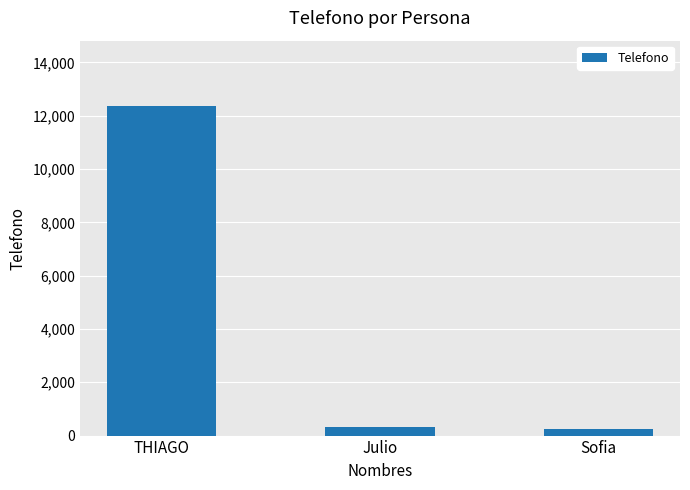

Where is the data nearest to the value 6288?

Julio